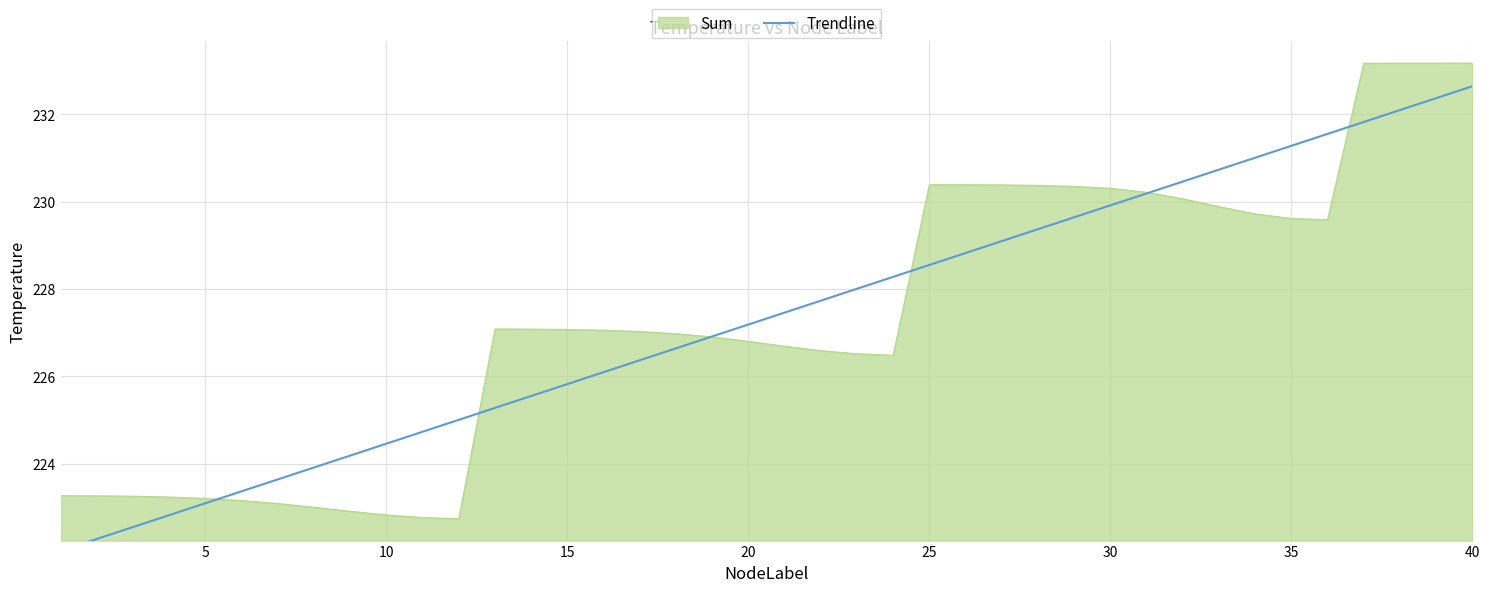

How many distinct data groups are displayed?

1